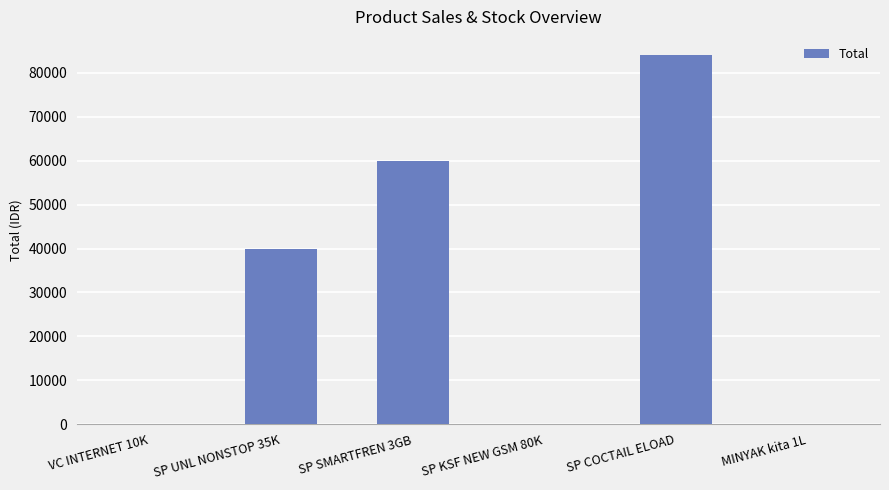

What is the greatest value displayed?

84000